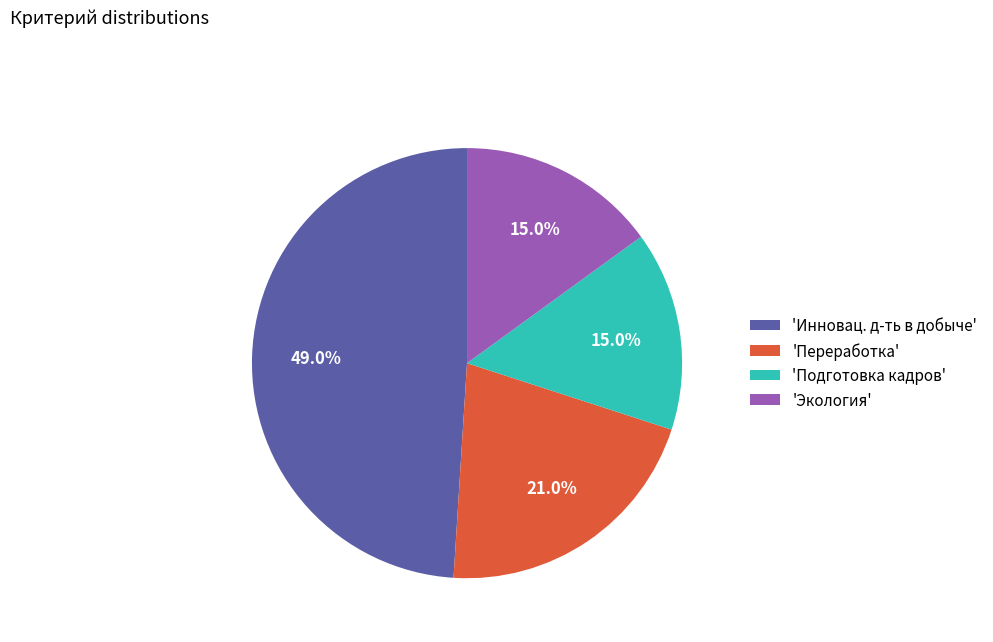

Is the sum of 'Инновац. д-ть в добыче' and 'Переработка' greater than half?

Yes